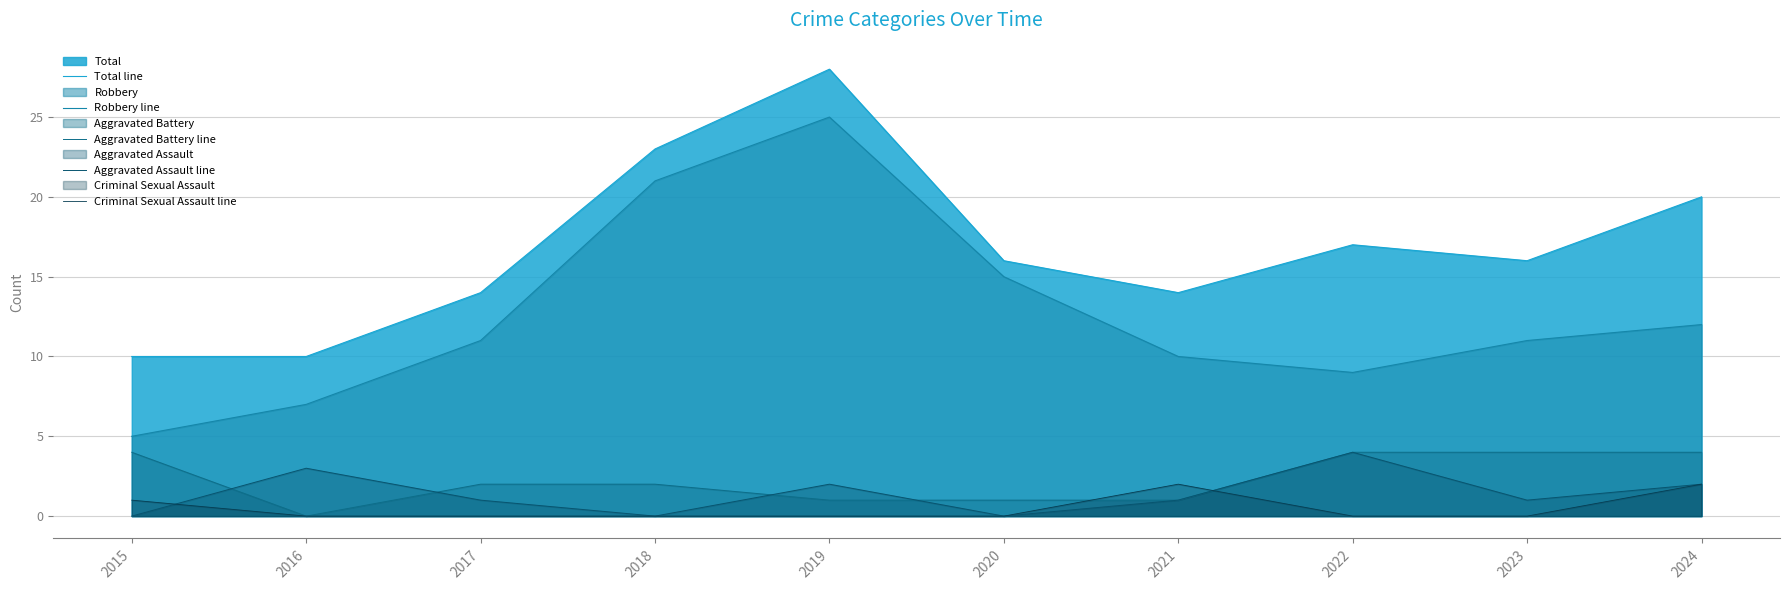

How many values in the Aggravated Assault line series exceed 1?

4